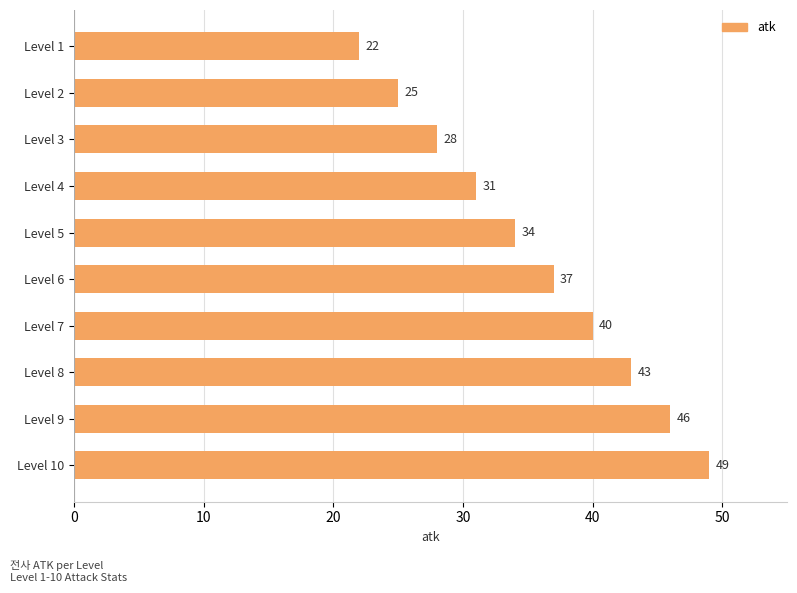

Rank the categories by value from highest to lowest.

Level 10, Level 9, Level 8, Level 7, Level 6, Level 5, Level 4, Level 3, Level 2, Level 1